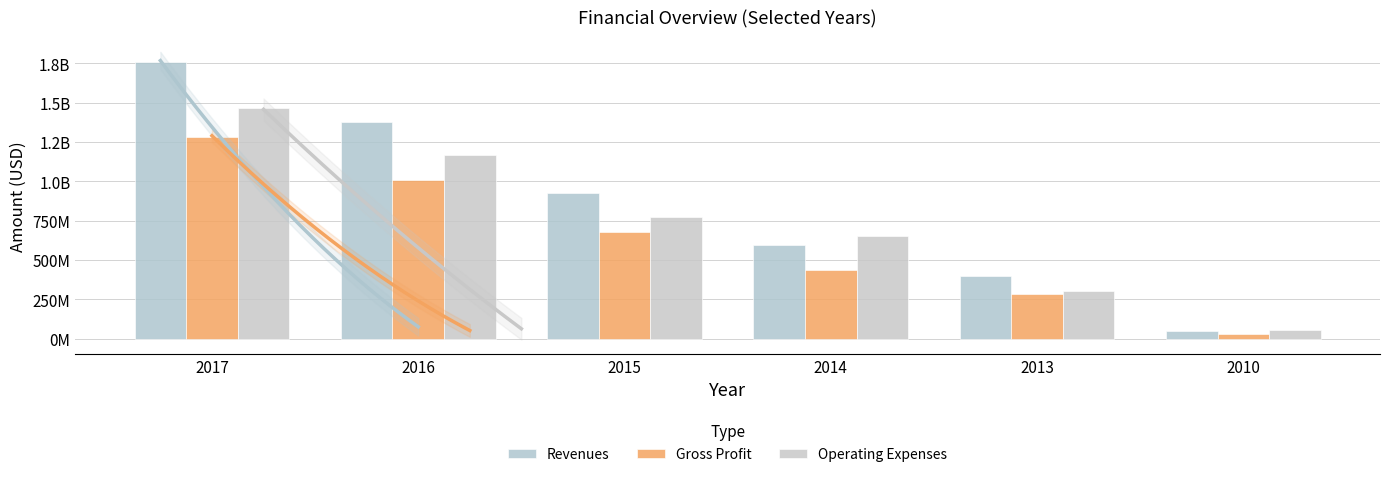

What is the sum of all Revenues values?

5111289000